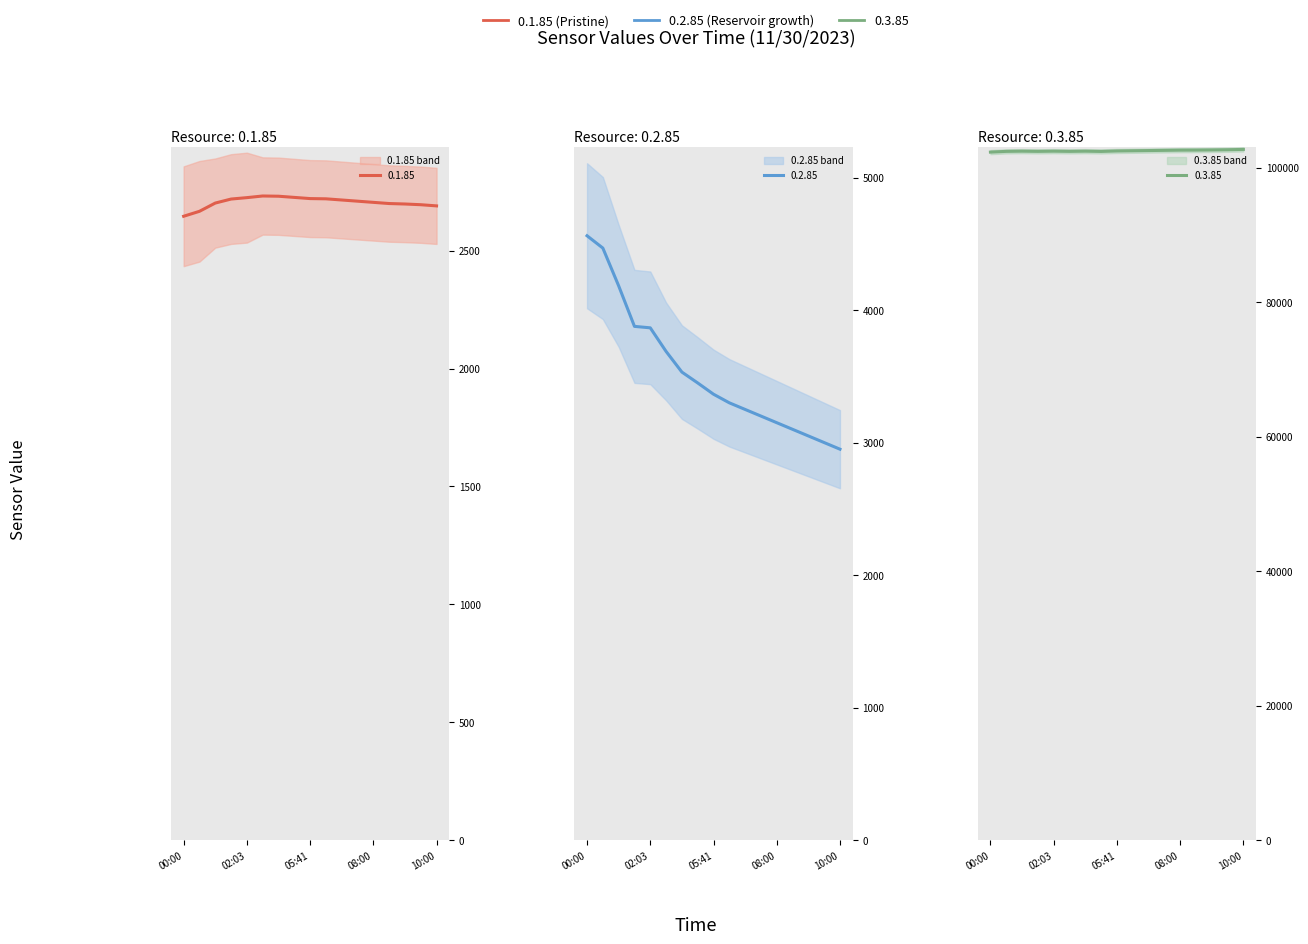

In 0.3.85, how many points are lower than both neighbors (excluding endpoints)?

3